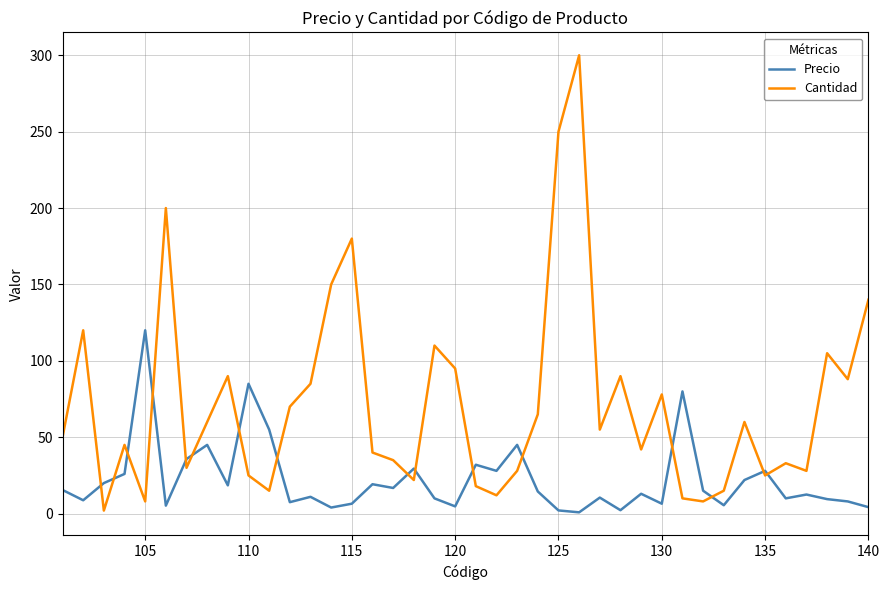

Count the number of categories in the chart.

40